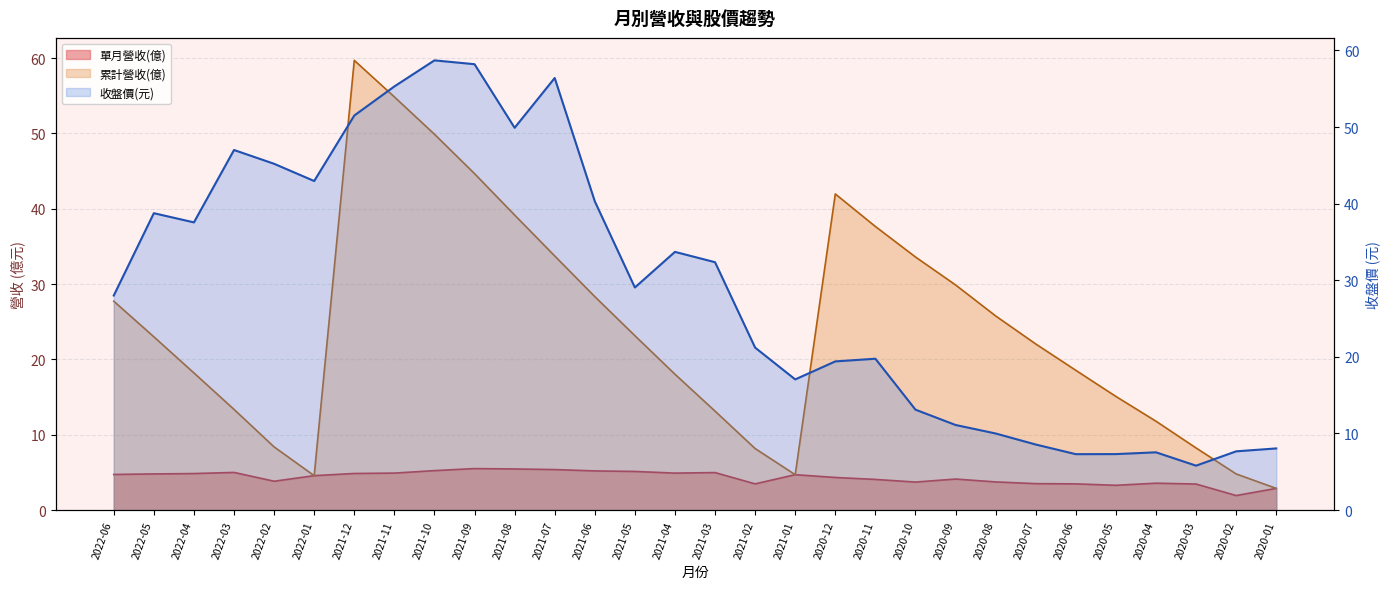

Which series has the largest total across all categories?

收盤價(元)